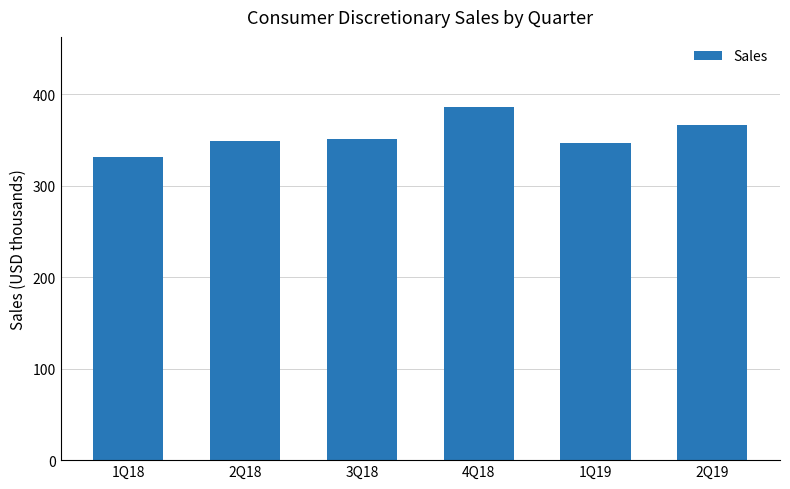

What position from the right is 3Q18?

4